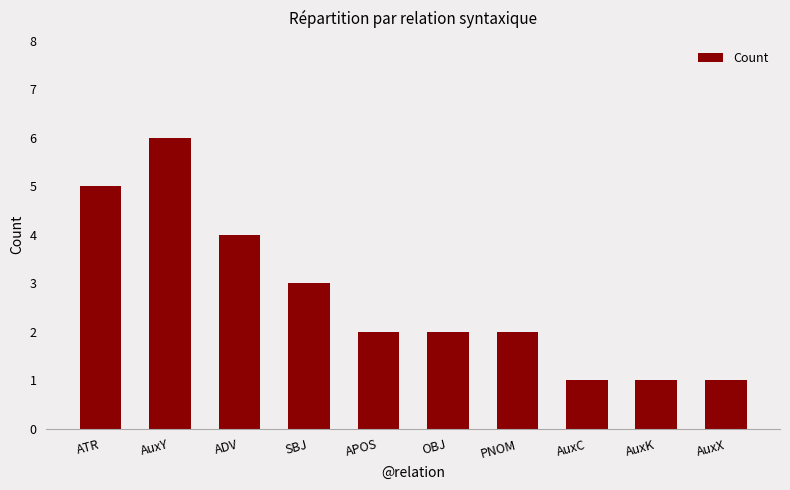

How many bars are there in total?

10